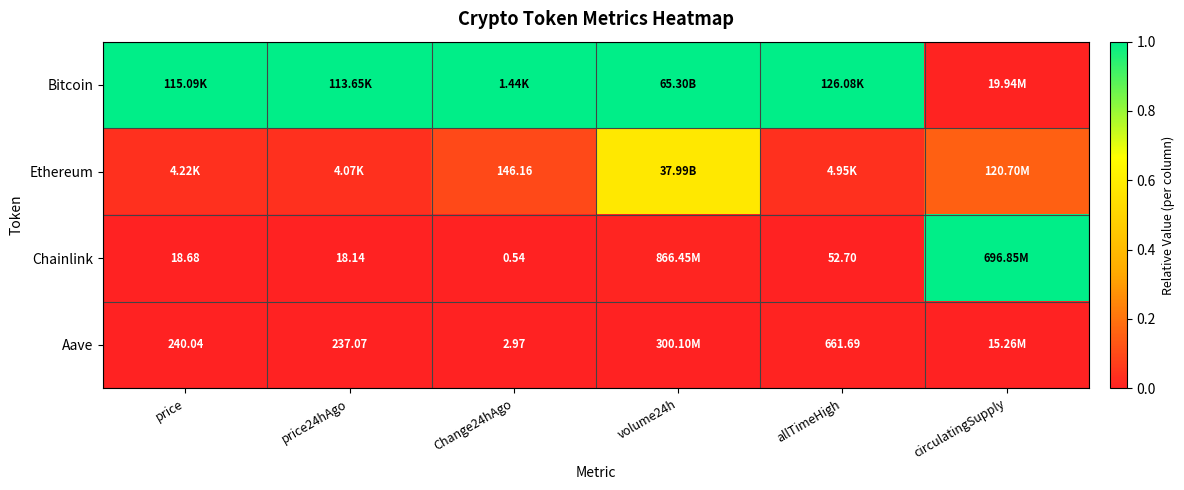

How many Aave values are between 0 and 1?

6